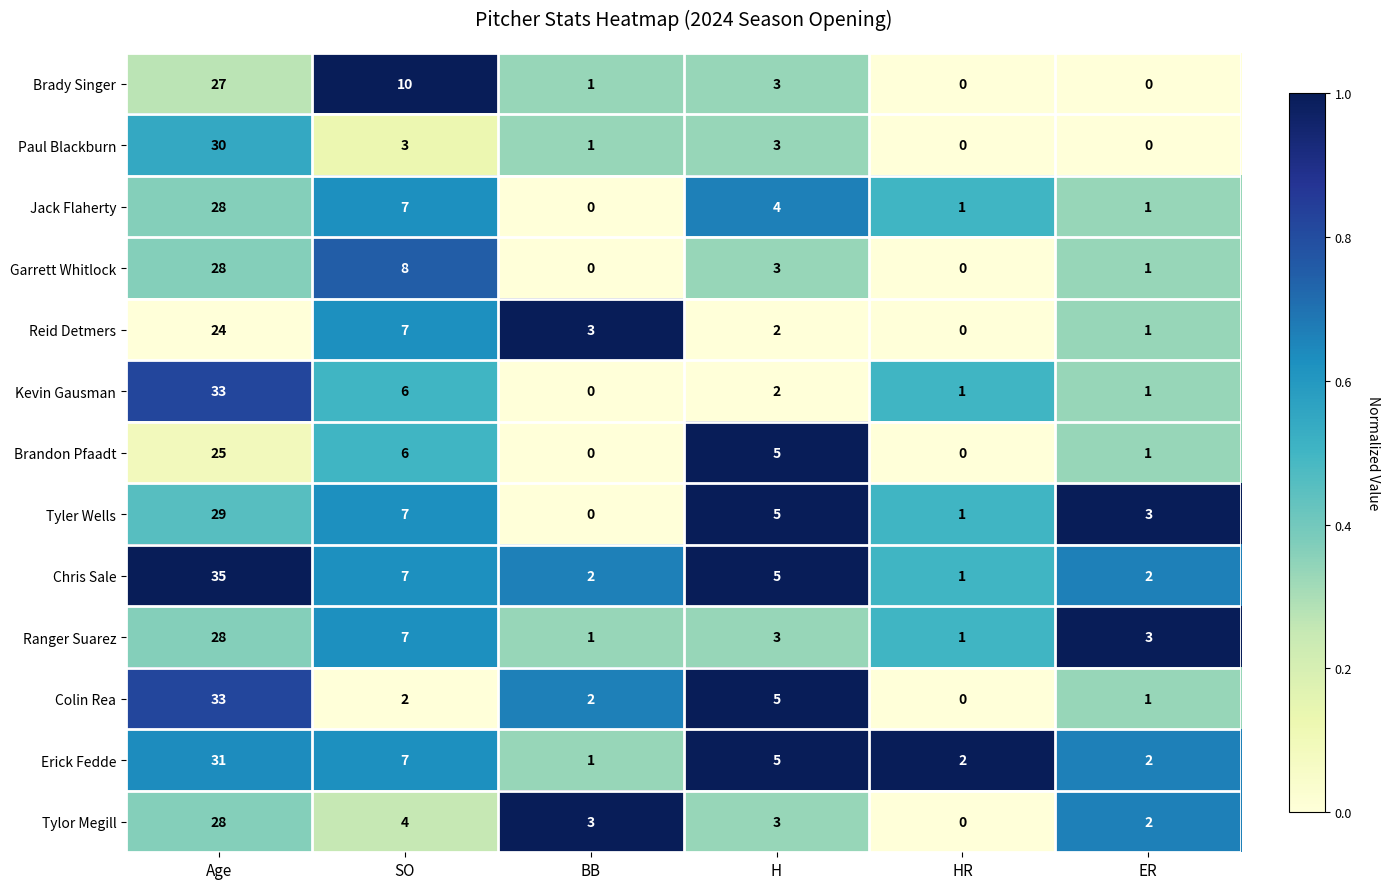

The value of Chris Sale at ER is 2. True or false?

True